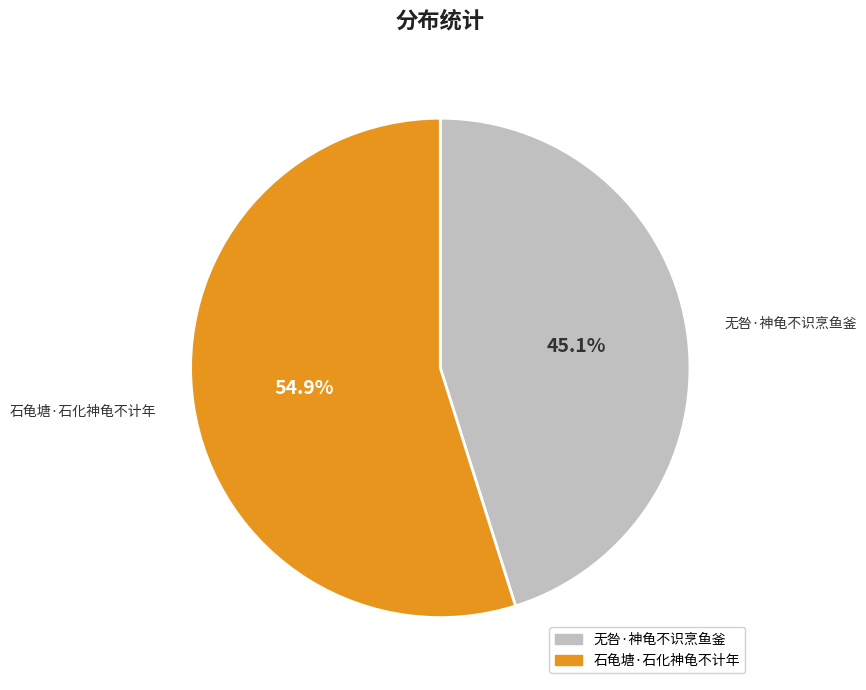

Which category has the smallest portion of the pie?

无咎·神龟不识烹鱼釜